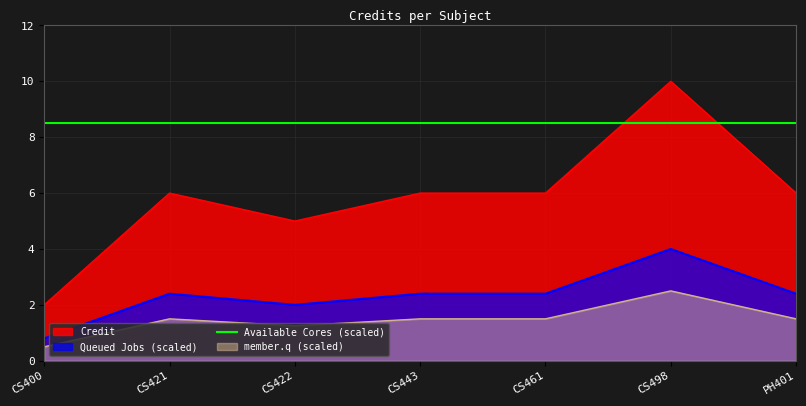

Reading right to left, what are all the values shown in this chart?

6	10	6	6	5	6	2